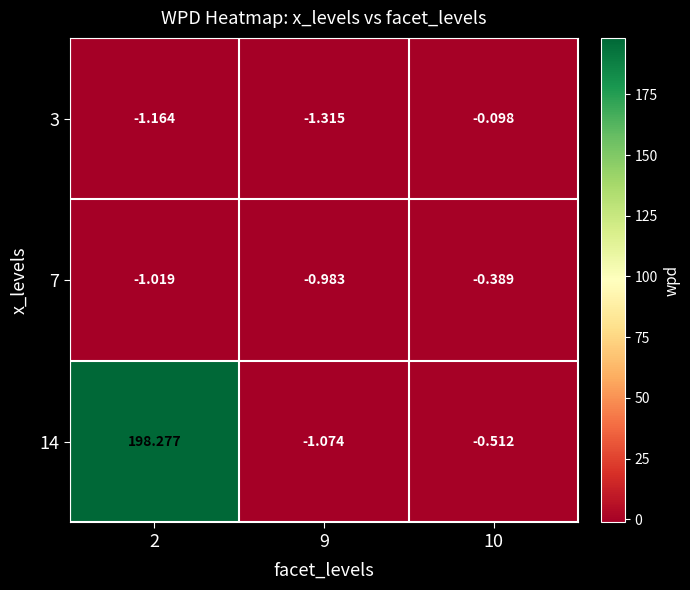

At how many categories does at least one series exceed 40?

1